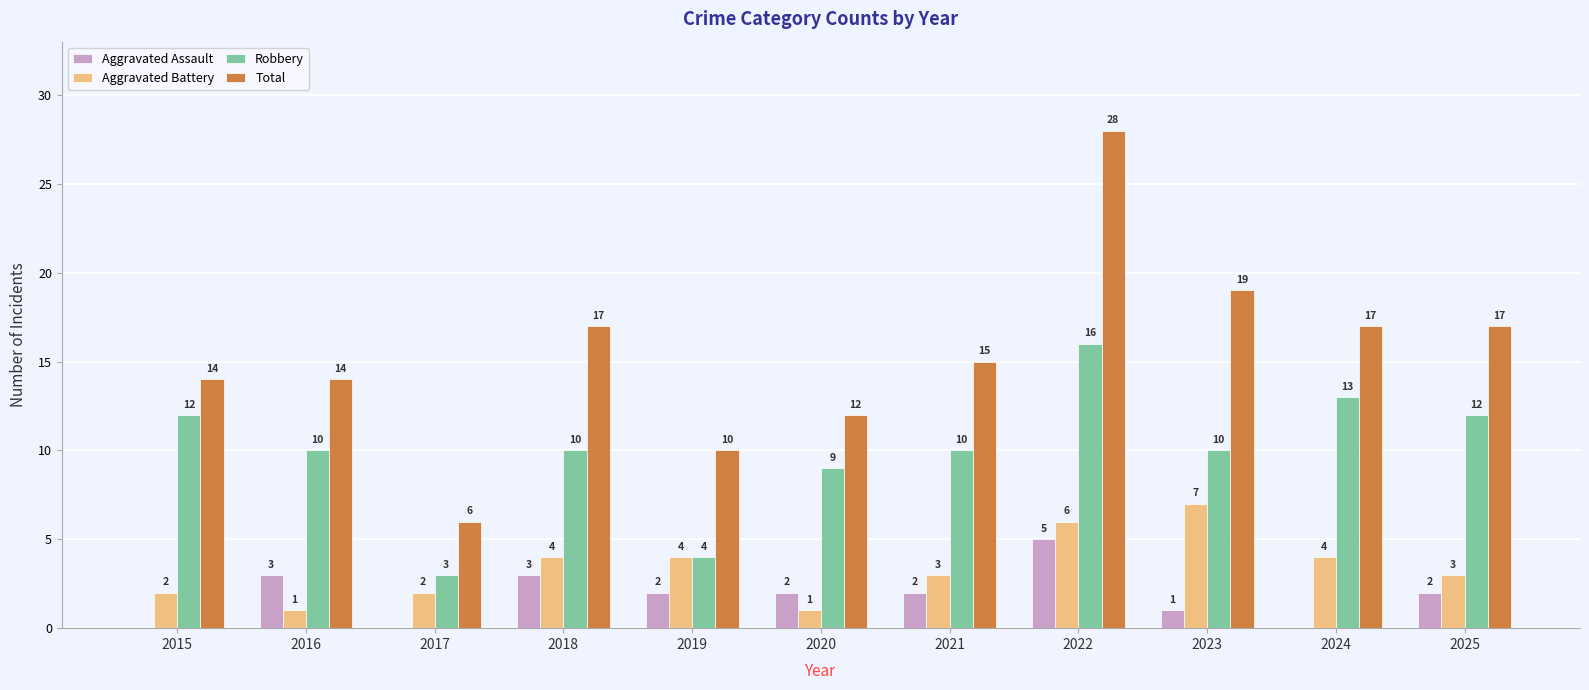

At which category is the sum across all series the highest?

2022